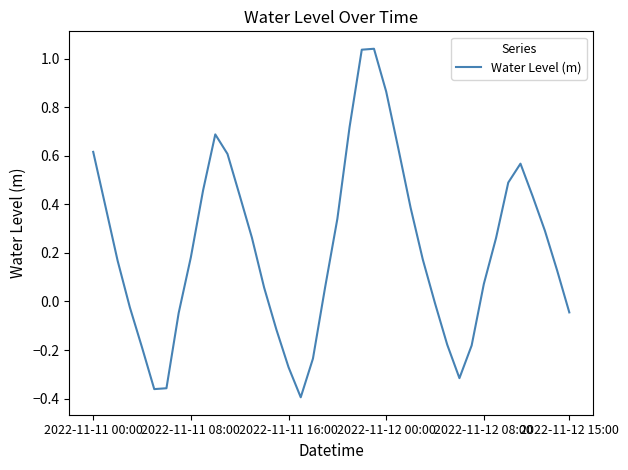

What is the difference between the maximum and minimum values?

1.4